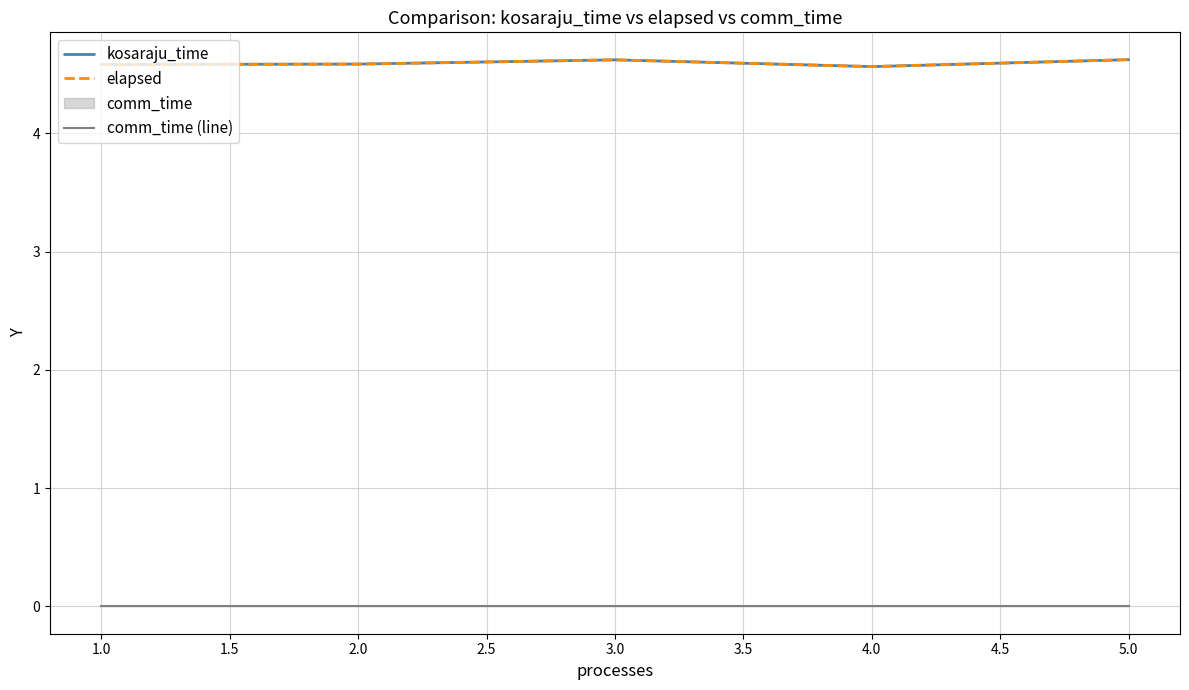

Which has a higher value, 4.0 or 3.0?

3.0